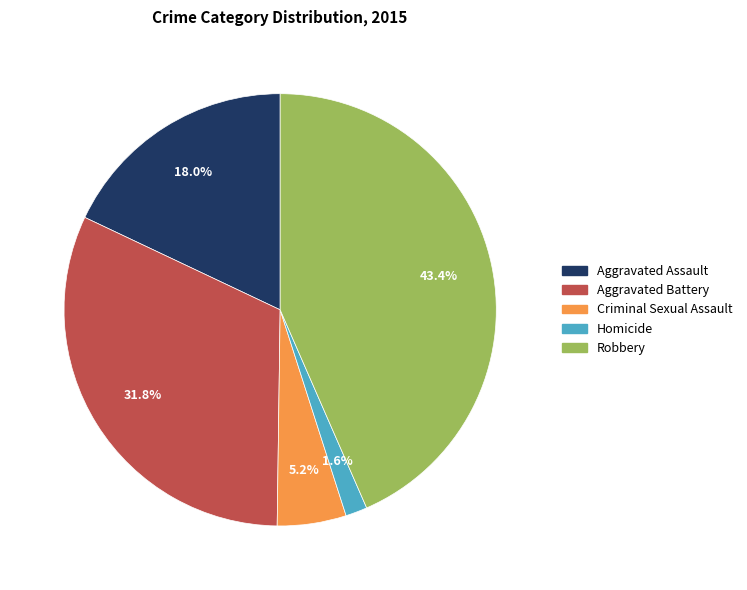

Is Aggravated Battery the majority of the pie?

No